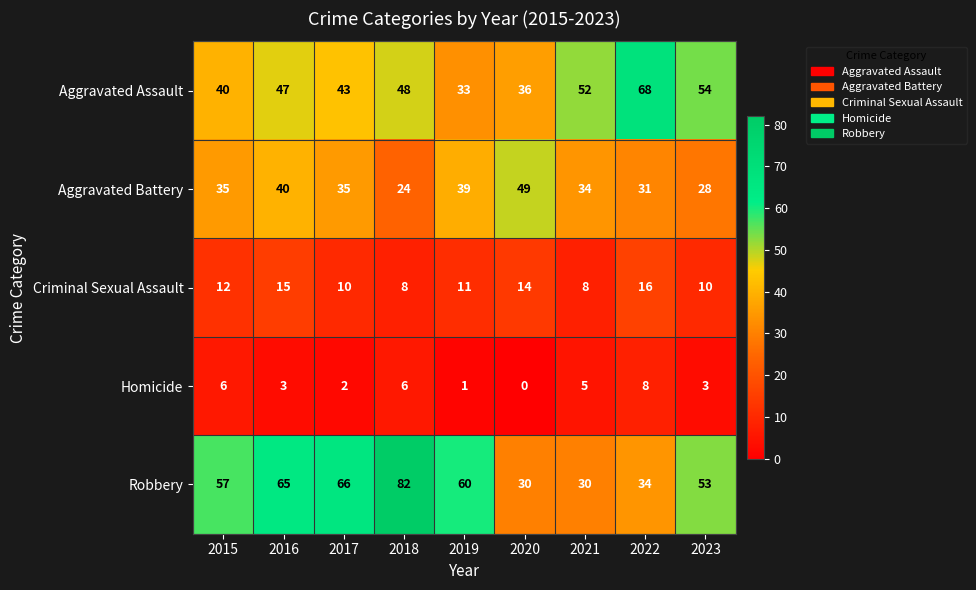

Is it true that Aggravated Battery equals 35 at 2015?

True